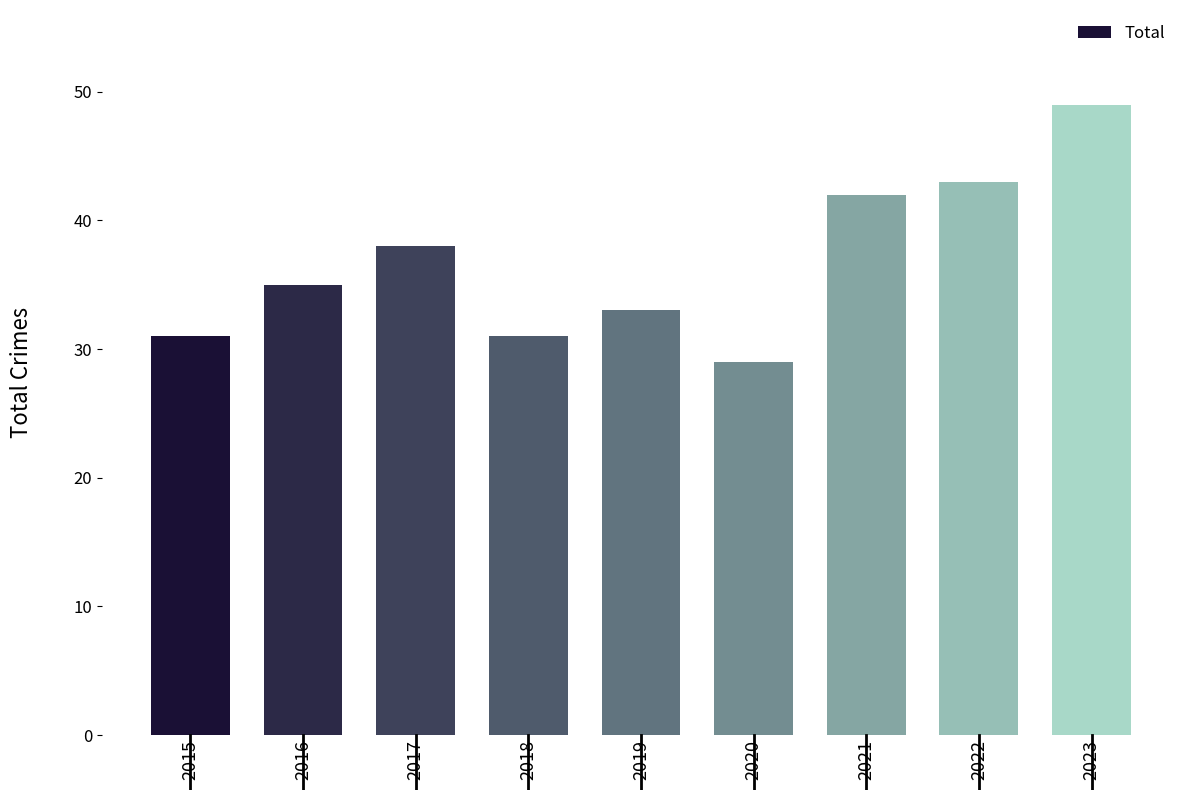

What is the maximum value shown in the chart?

49